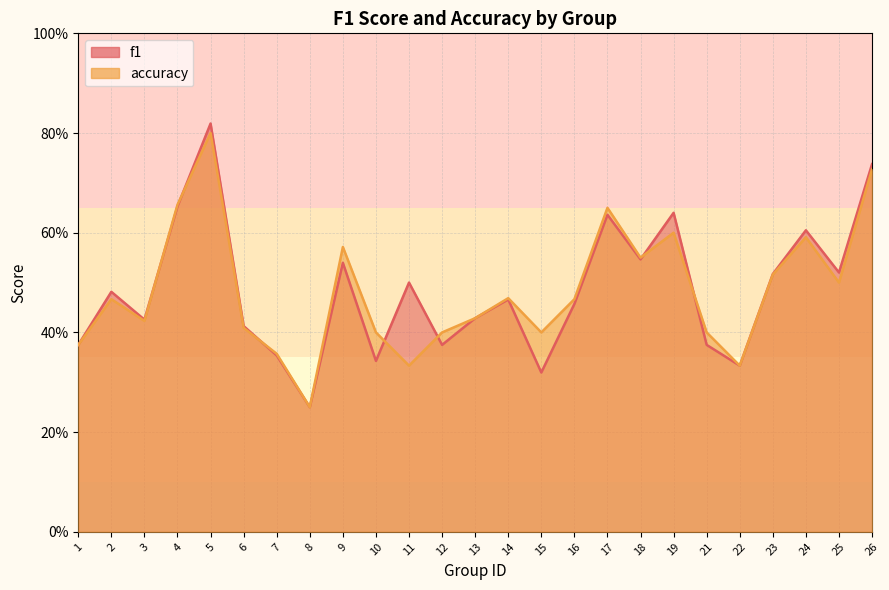

What is the total value across all series at 26?

1.5